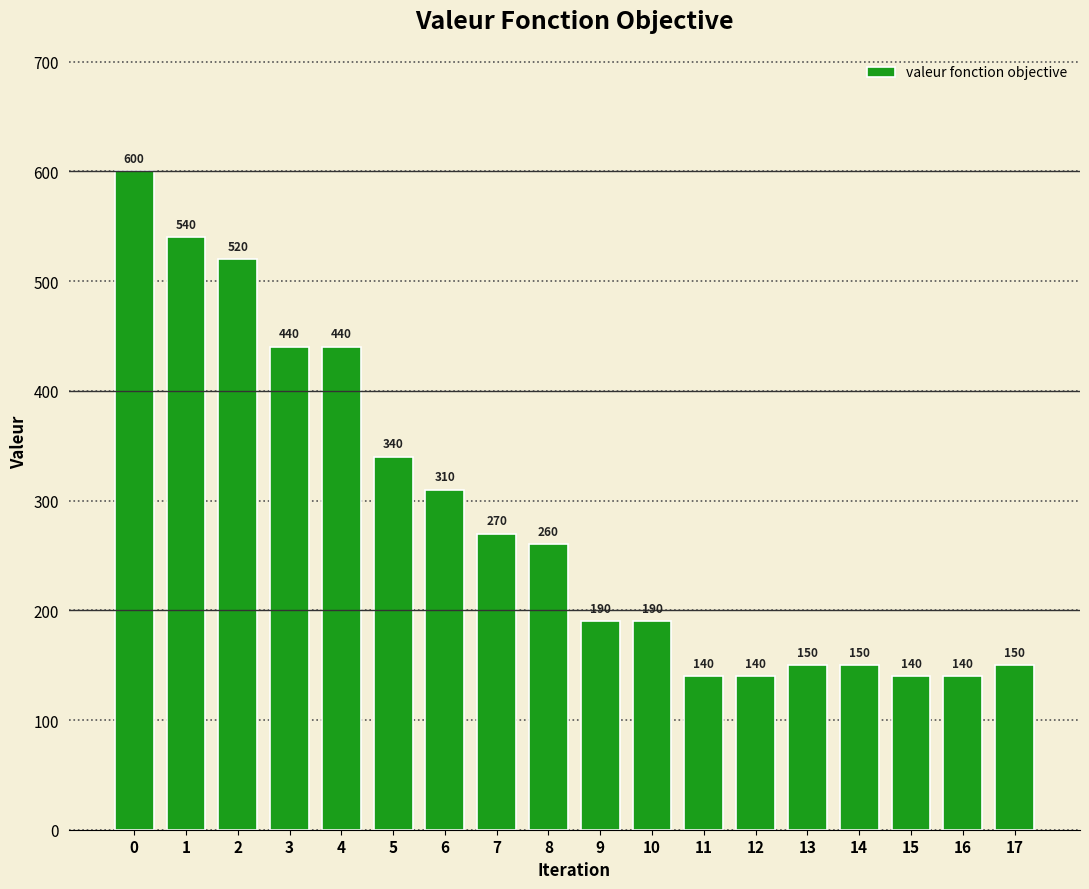

Read the value at 11, to the nearest 10.

140